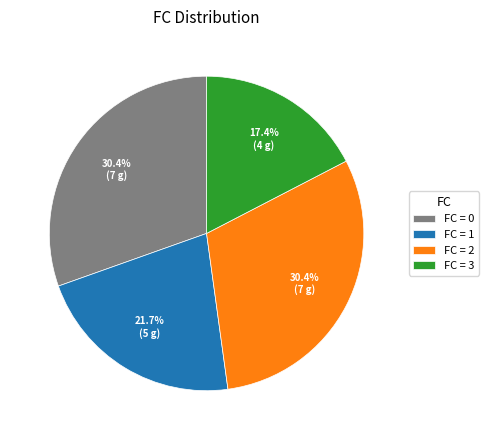

To the nearest percent, what is the difference between the largest and smallest slice percentages?

13%